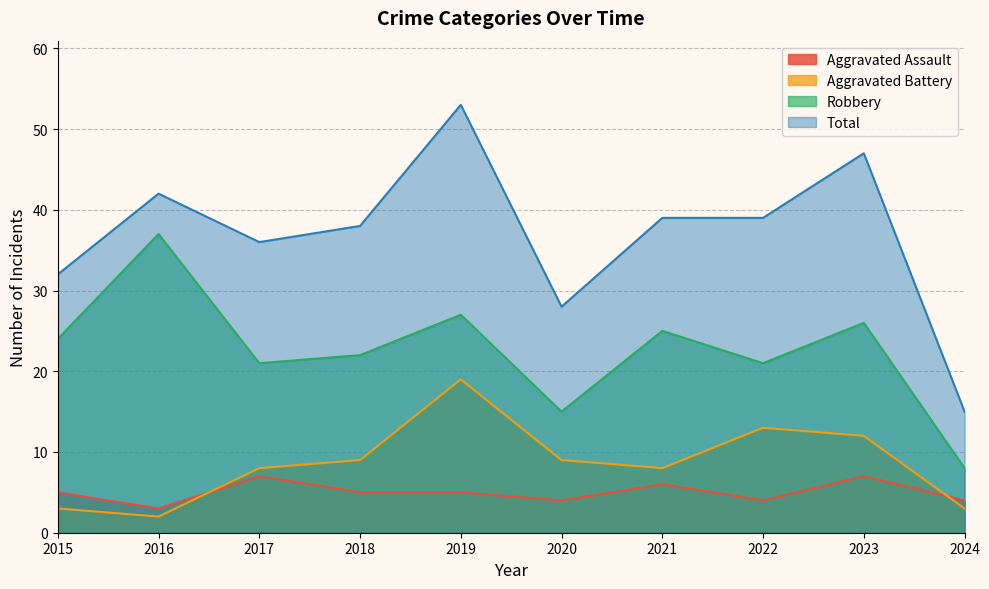

What is the approximate value of Total at 2021?

39